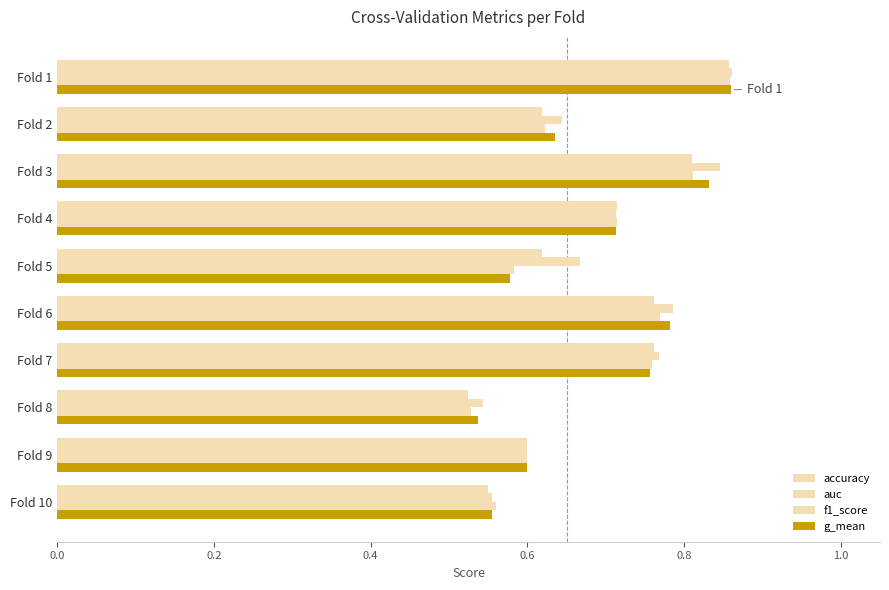

What is the highest value of the f1_score series?

0.9